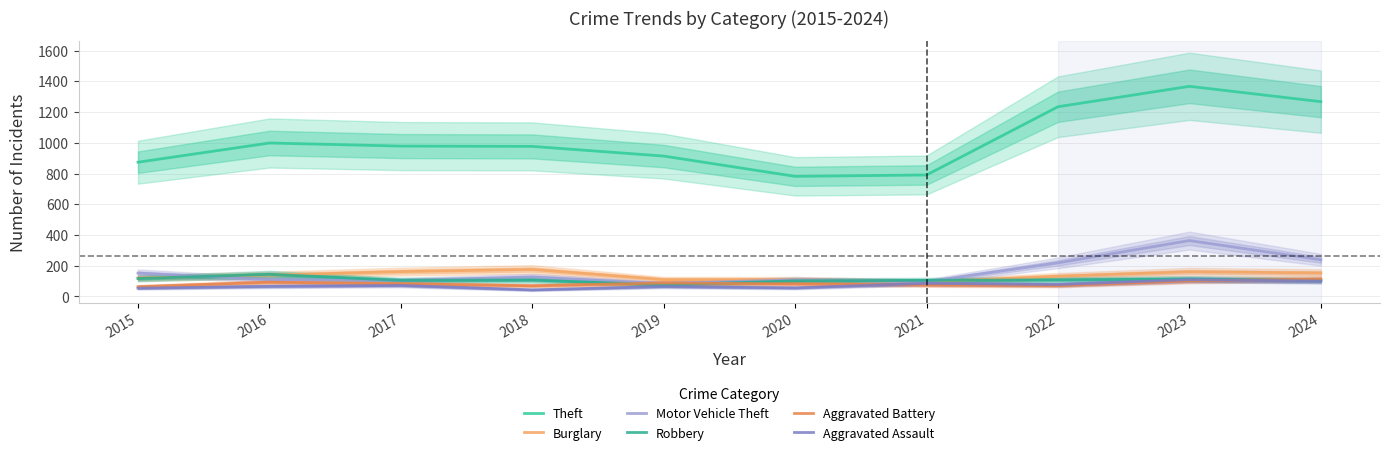

True or false: Aggravated Assault and Theft intersect in this chart.

False